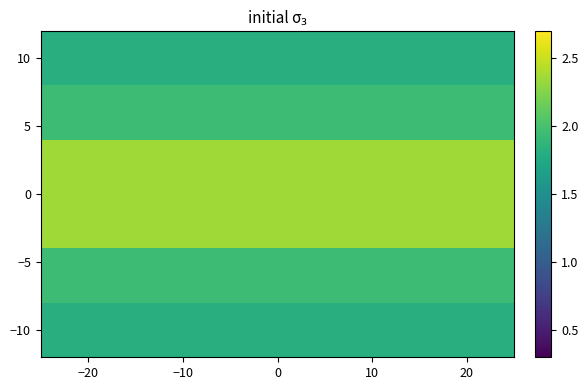

What is the smallest value displayed?

1.8